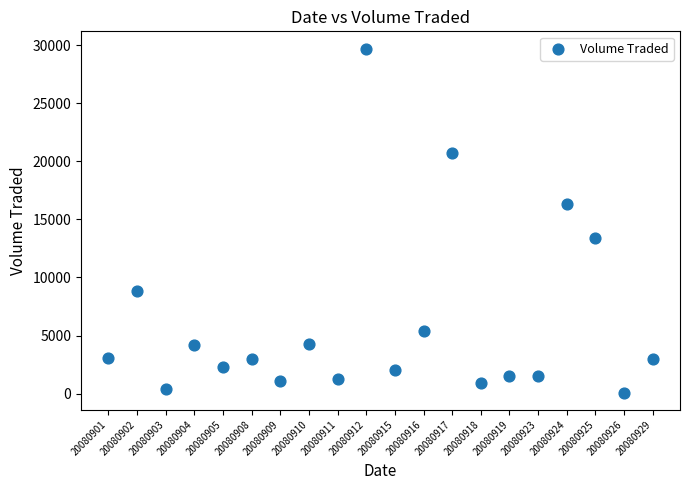

What is the range of Y values (max minus min)?

29600